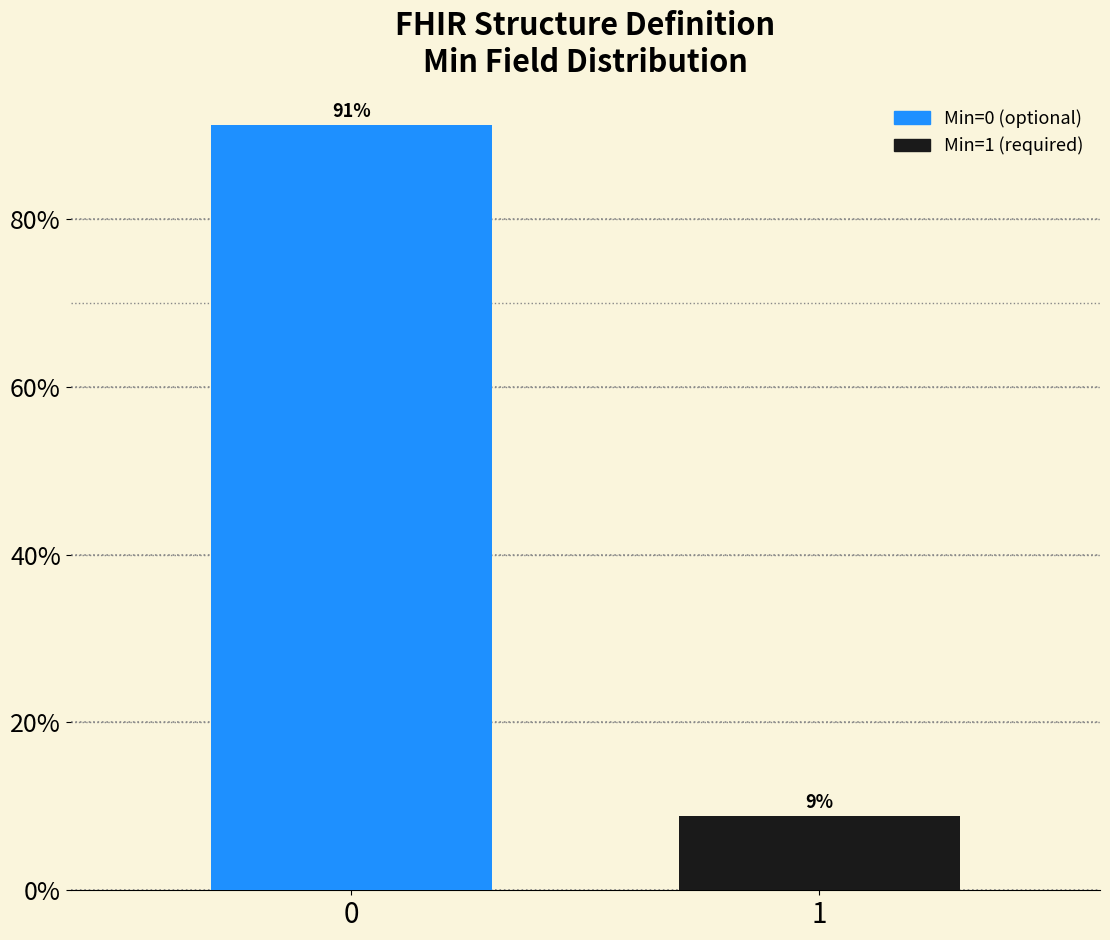

Read the value at 0.

91.2